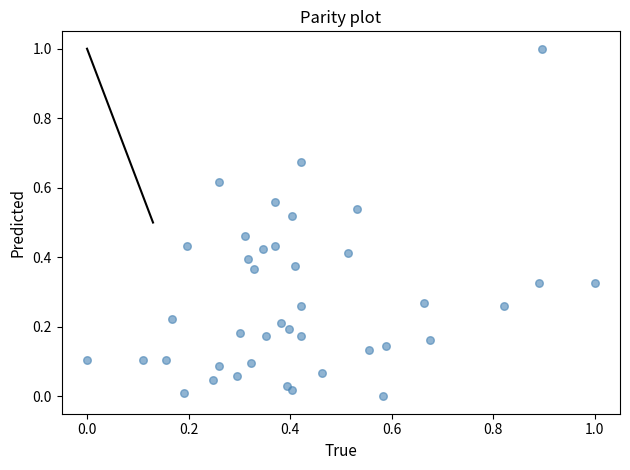

What is the range of Y values (max minus min)?

1.0